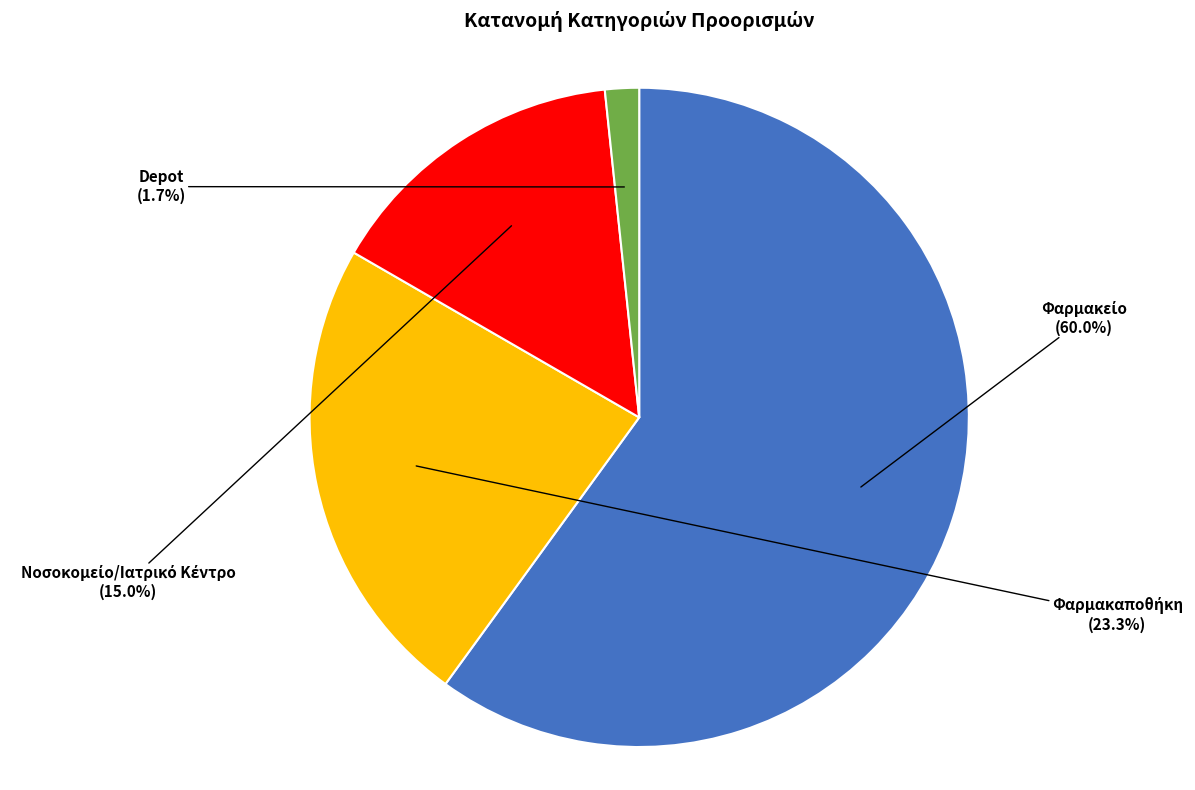

Does Depot represent more than half of the total?

No